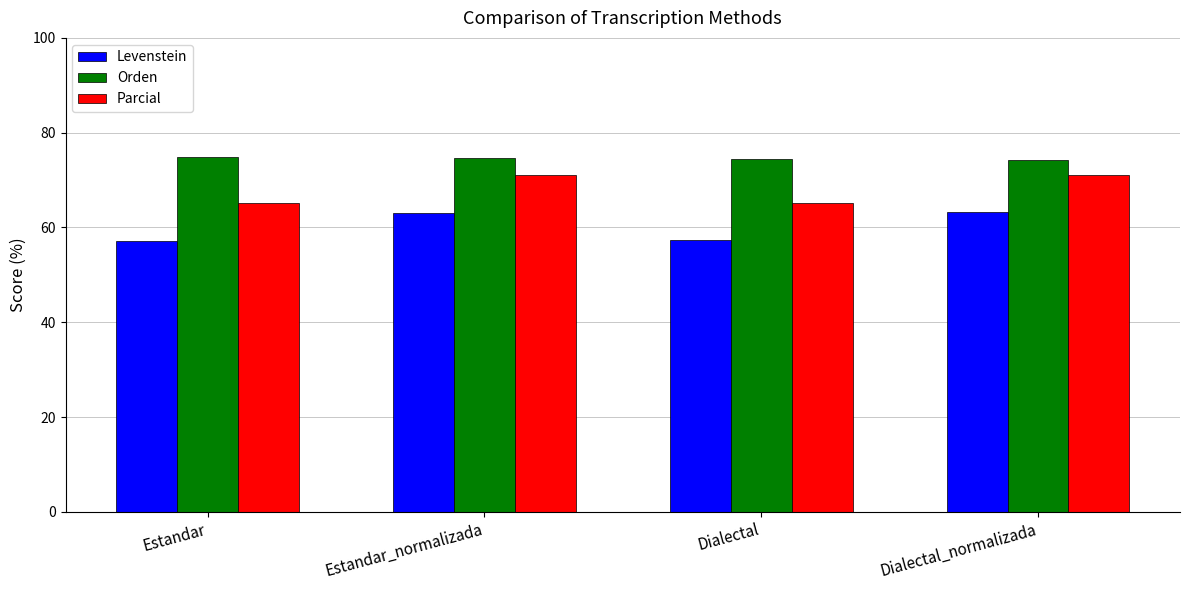

What is the maximum value shown in the chart?

74.8